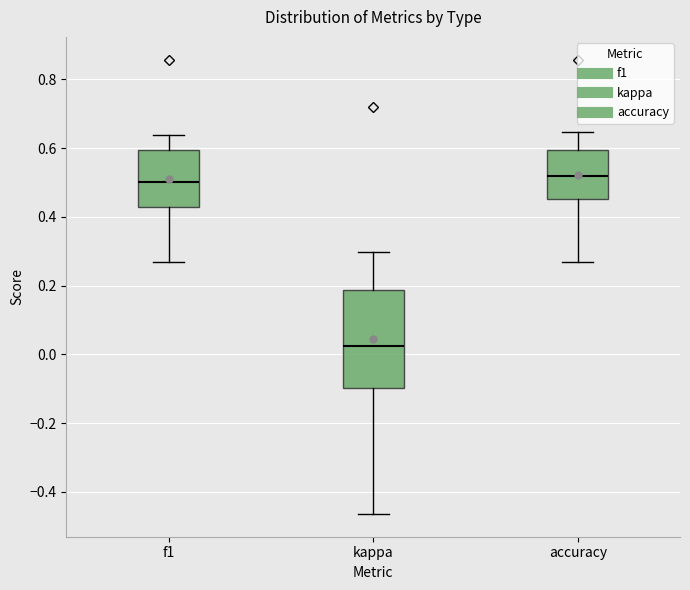

Reading left to right, read every box against the y-axis: the position of its median line, the range the box covers, and the ends of its whiskers. The values are not printed on the chart, so give them approximately, as read against the axis.

f1: median 0.50, box 0.42 to 0.60, whiskers 0.26 to 0.64
kappa: median 0.02, box -0.10 to 0.18, whiskers -0.46 to 0.30
accuracy: median 0.52, box 0.46 to 0.60, whiskers 0.26 to 0.64